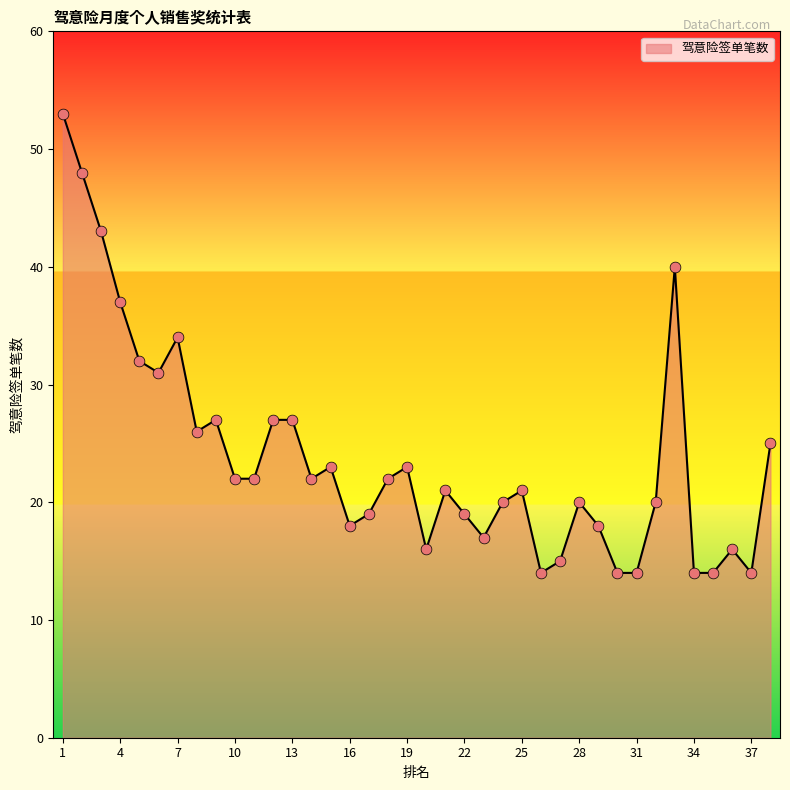

What is the difference between the maximum and minimum values?

39